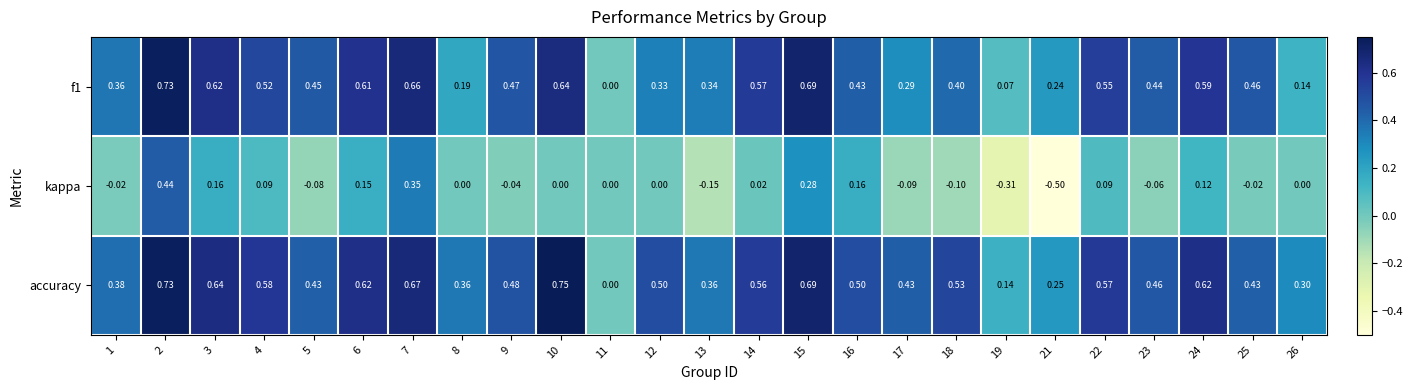

Which series has the largest range (max minus min)?

kappa